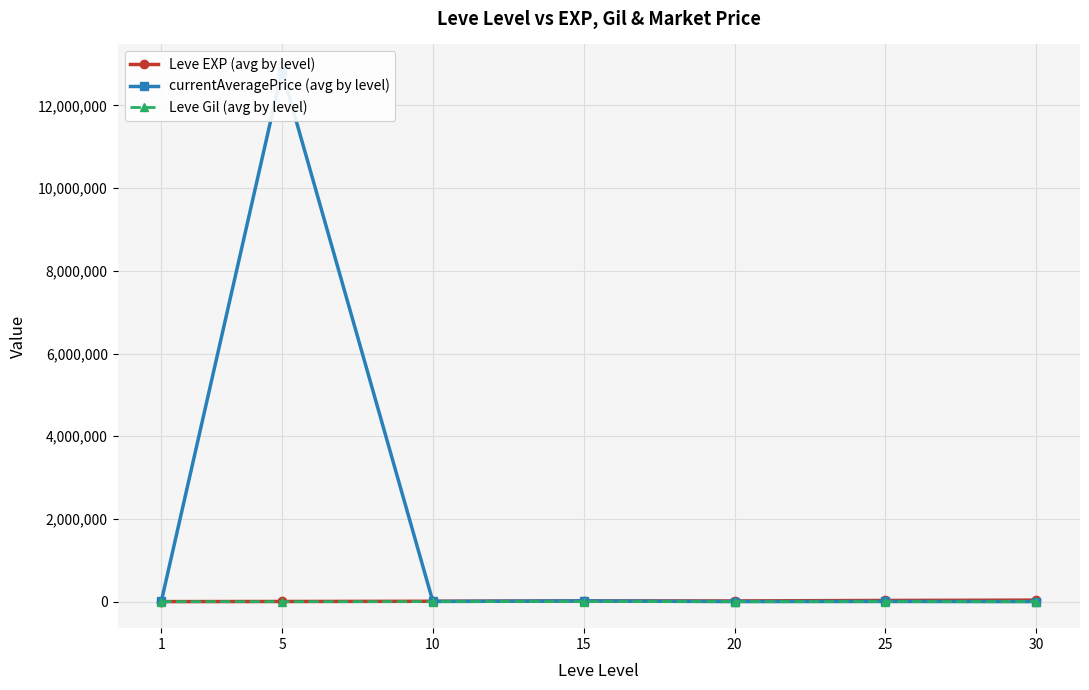

How many times do currentAveragePrice (avg by level) and Leve EXP (avg by level) cross each other?

1